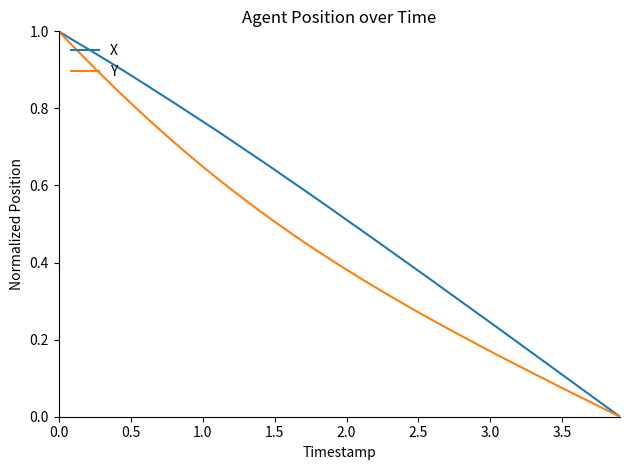

Which series has the largest total across all categories?

X